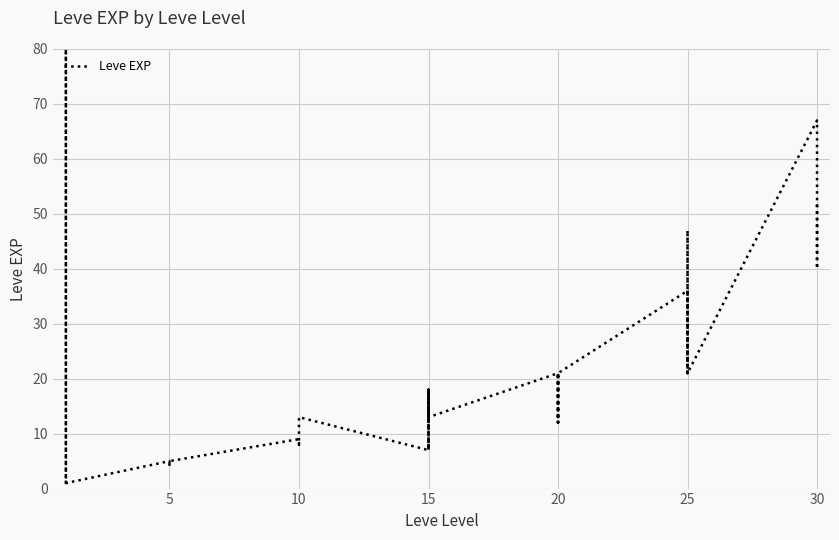

Reading left to right, what are all the values shown in this chart?

1	630	630	1	1	1	5	4	5	5	5	5	9	8	9	9	9	13	7	18	7	13	18	13	21	12	21	21	12	21	36	30	21	47	47	21	67	52	40	52